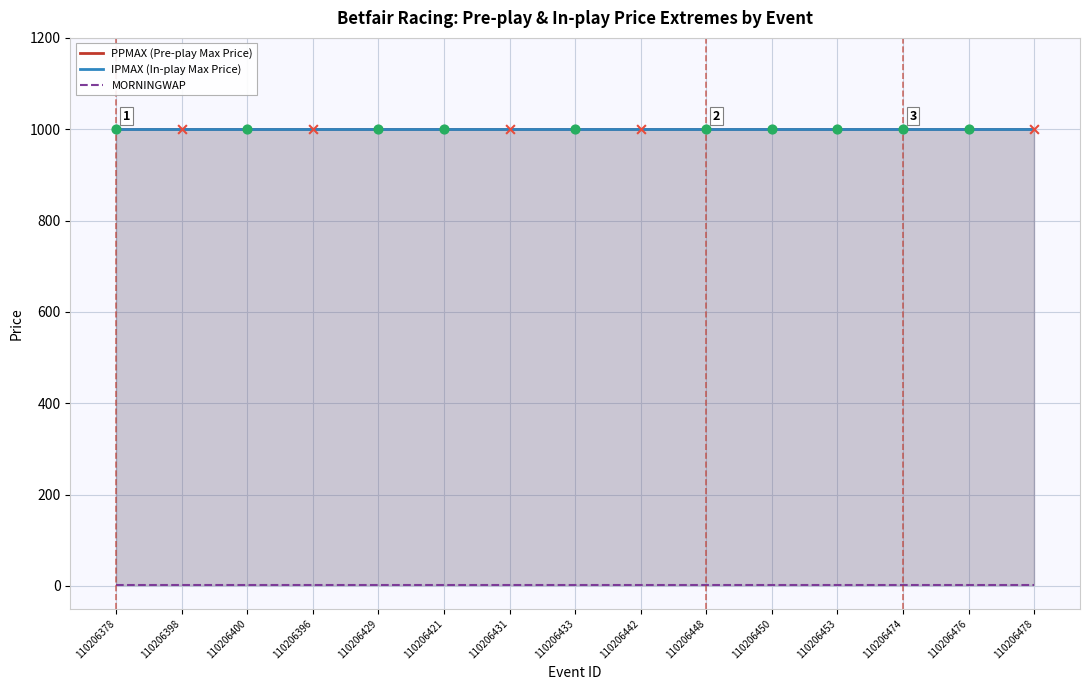

At which category is the sum across all series the highest?

110206378